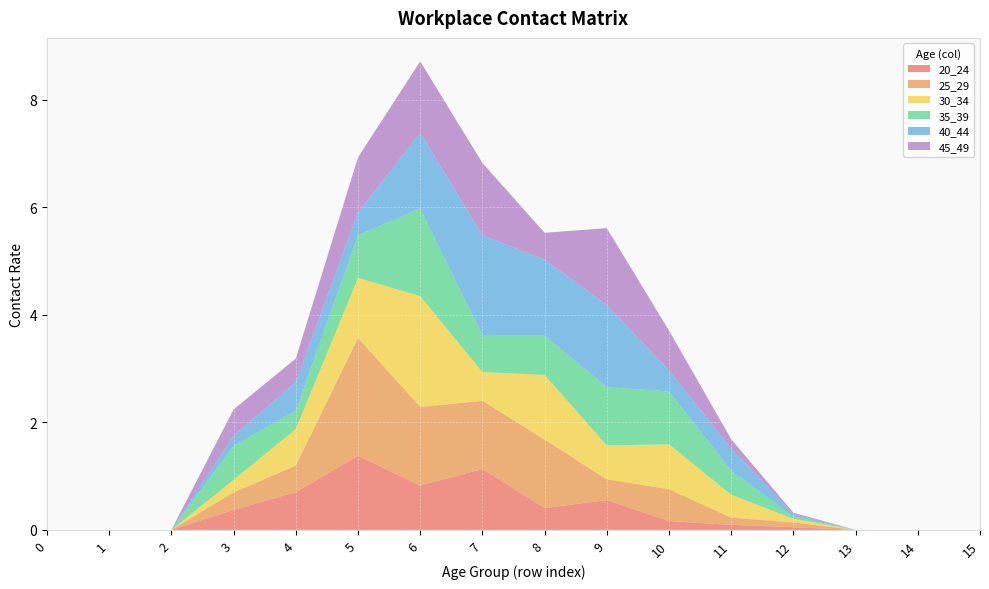

Reading left to right, extract all data points from this chart.

20_24: 0=0.0	1=0.0	2=0.0	3=0.4	4=0.7	5=1.4	6=0.8	7=1.1	8=0.4	9=0.6	10=0.2	11=0.1	12=0.0	13=0.0	14=0.0	15=0.0
25_29: 0=0.0	1=0.0	2=0.0	3=0.3	4=0.5	5=2.2	6=1.5	7=1.3	8=1.3	9=0.4	10=0.6	11=0.1	12=0.1	13=0.0	14=0.0	15=0.0
30_34: 0=0.0	1=0.0	2=0.0	3=0.2	4=0.7	5=1.1	6=2.1	7=0.5	8=1.2	9=0.6	10=0.8	11=0.4	12=0.1	13=0.0	14=0.0	15=0.0
35_39: 0=0.0	1=0.0	2=0.0	3=0.6	4=0.3	5=0.8	6=1.6	7=0.7	8=0.7	9=1.1	10=1.0	11=0.4	12=0.0	13=0.0	14=0.0	15=0.0
40_44: 0=0.0	1=0.0	2=0.0	3=0.2	4=0.5	5=0.4	6=1.4	7=1.9	8=1.4	9=1.5	10=0.4	11=0.4	12=0.0	13=0.0	14=0.0	15=0.0
45_49: 0=0.0	1=0.0	2=0.0	3=0.5	4=0.4	5=1.0	6=1.3	7=1.3	8=0.5	9=1.4	10=0.7	11=0.2	12=0.0	13=0.0	14=0.0	15=0.0